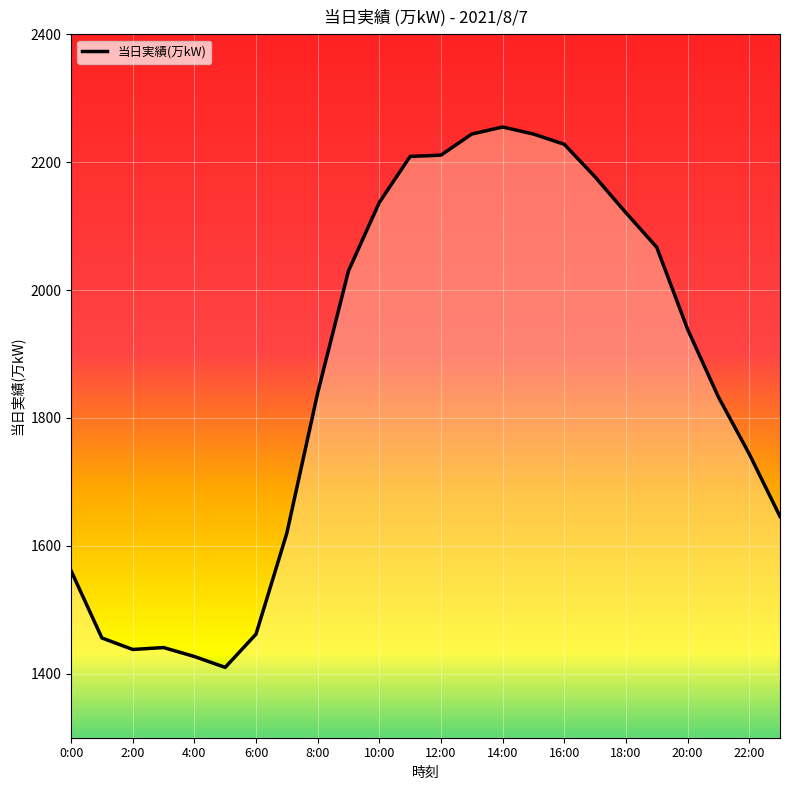

What is the greatest value displayed?

2255